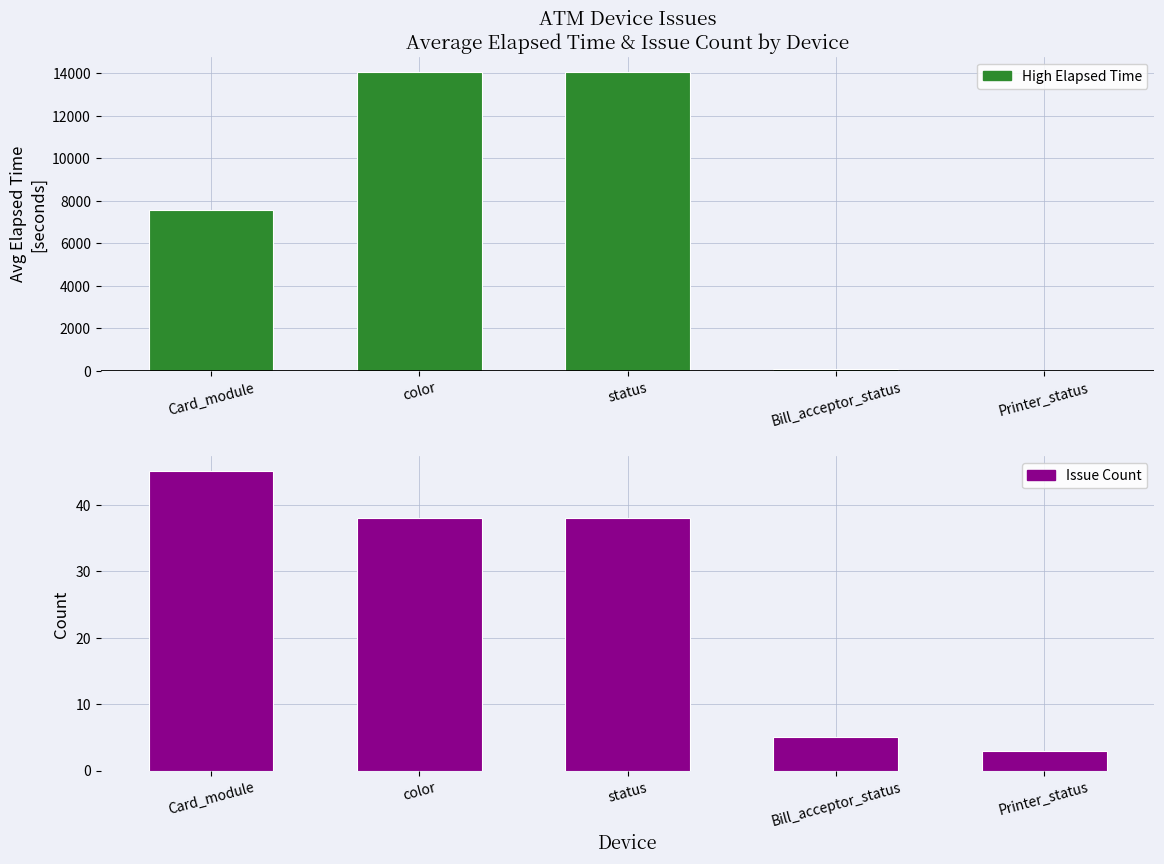

Does the chart contain stacked bars?

No